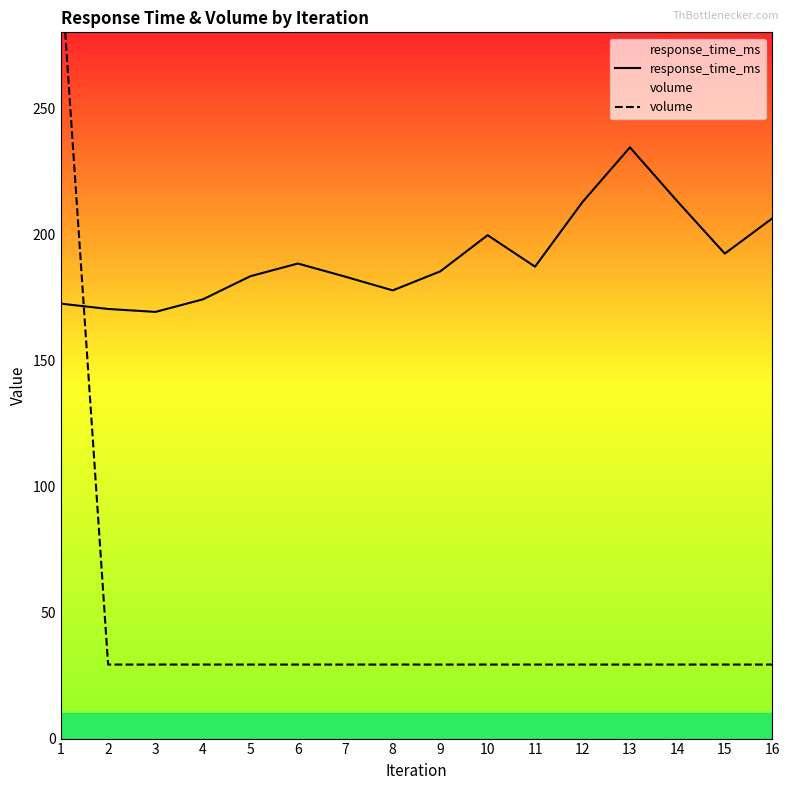

Read the volume value at 3.

29.3